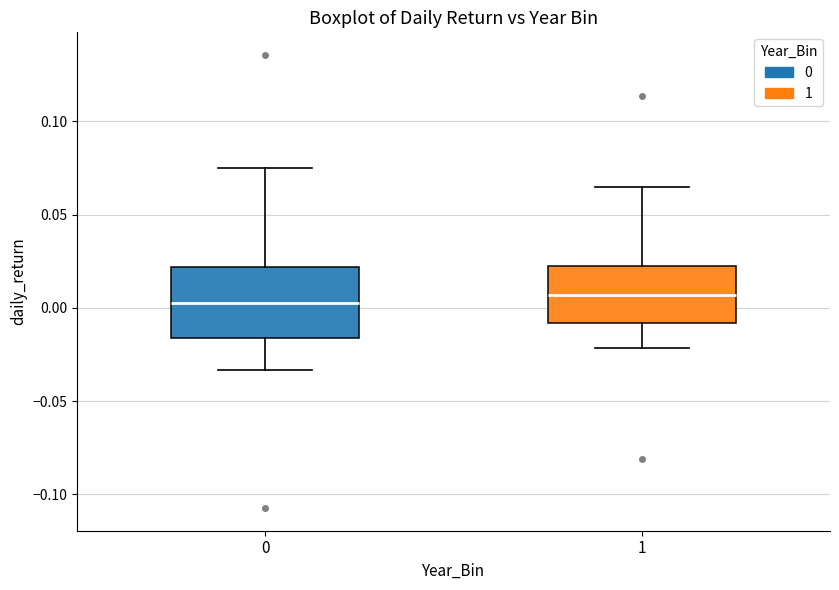

Comparing the boxes themselves (not the whiskers), which one is the tallest?

0